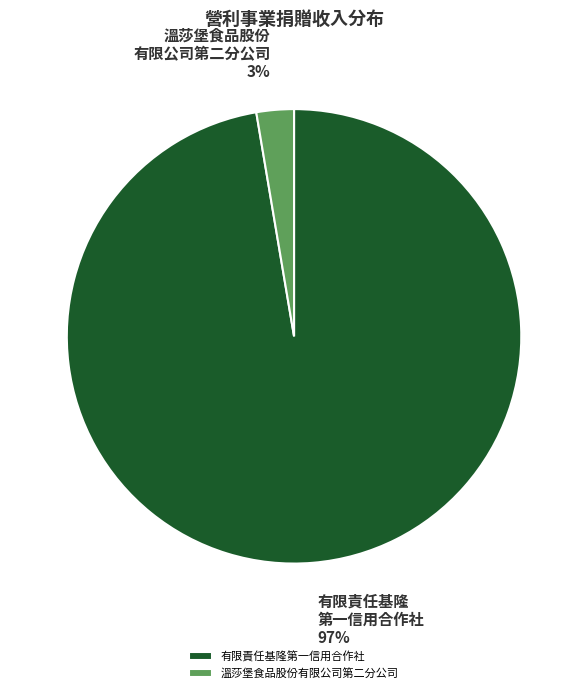

To the nearest percent, what is the combined percentage of 有限責任基隆第一信用合作社 and 溫莎堡食品股份有限公司第二分公司?

100%